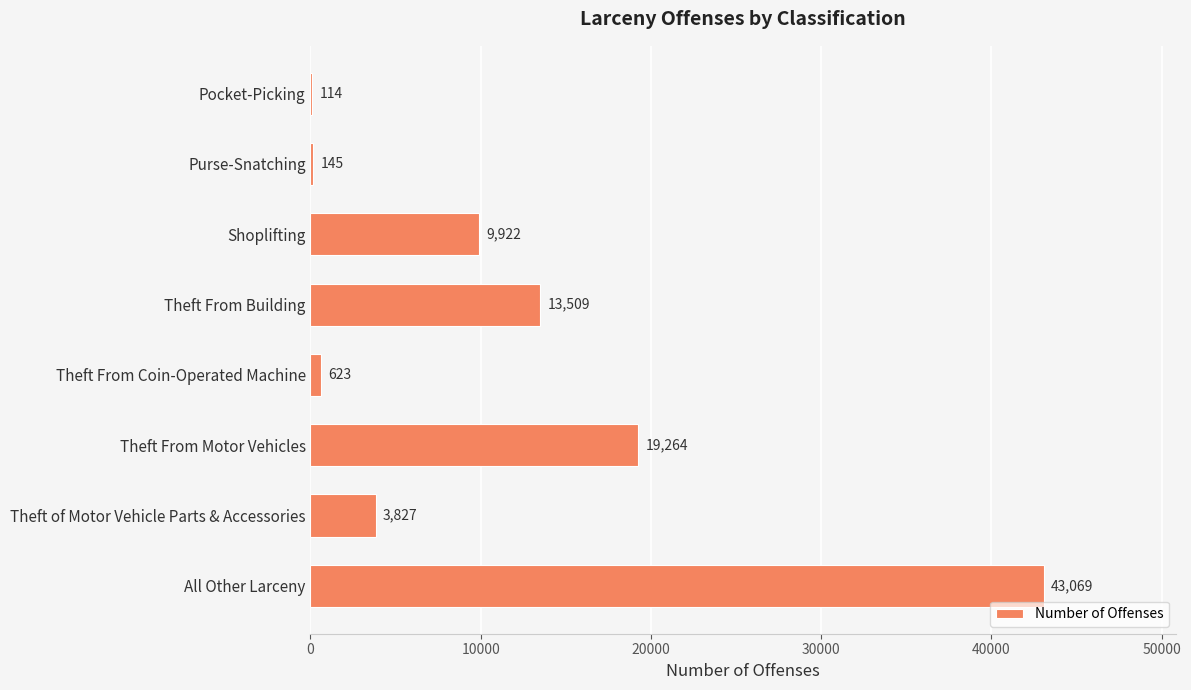

Reading top to bottom, what are all the values shown in this chart?

Pocket-Picking=114	Purse-Snatching=145	Shoplifting=9922	Theft From Building=13509	Theft From Coin-Operated Machine=623	Theft From Motor Vehicles=19264	Theft of Motor Vehicle Parts & Accessories=3827	All Other Larceny=43069